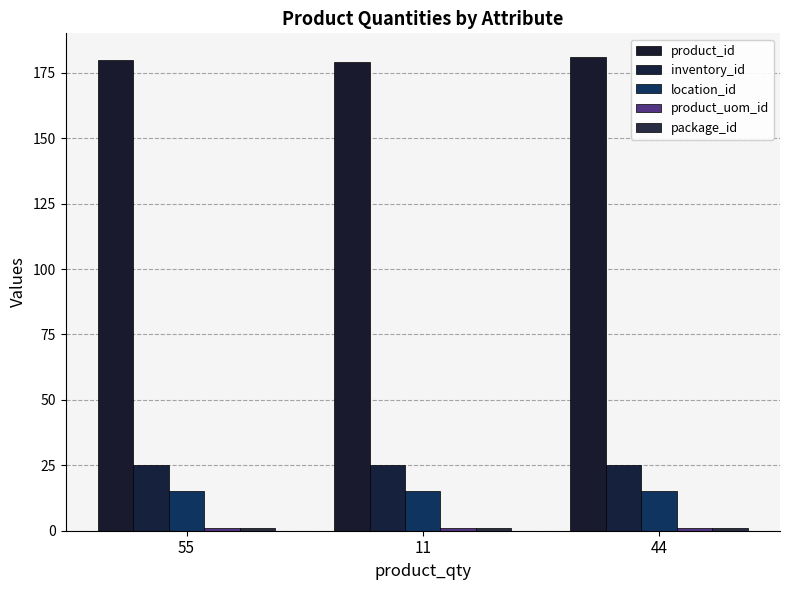

What is the average value of the inventory_id series?

25